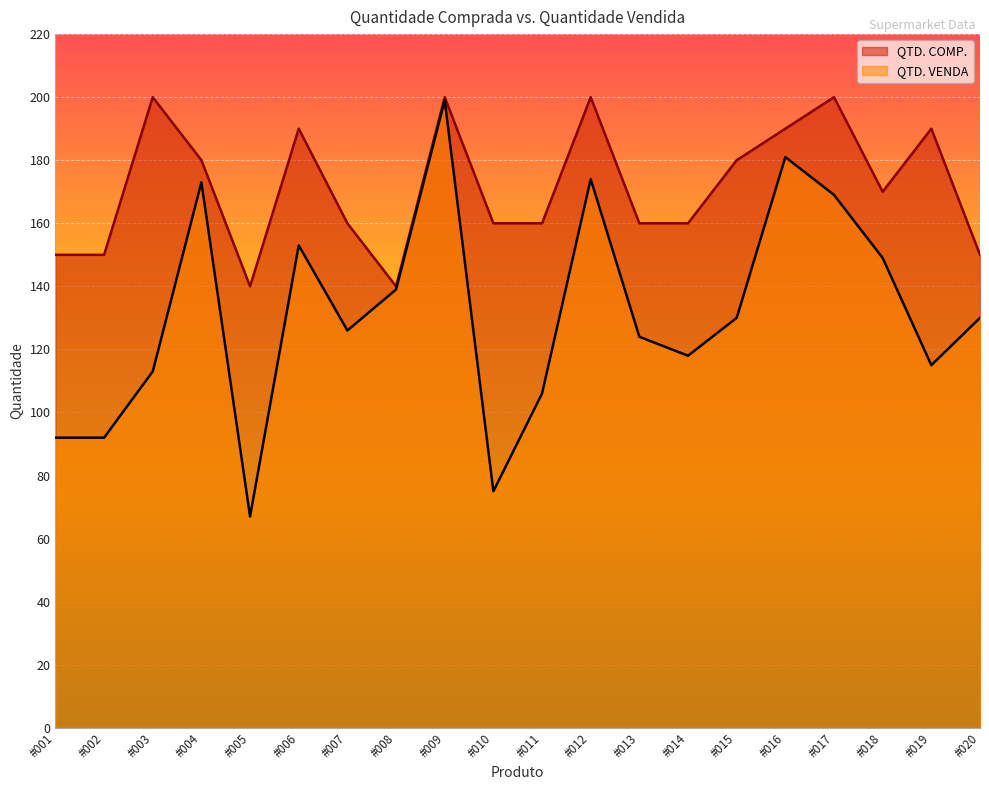

Which label corresponds to the smallest value in the chart?

#005